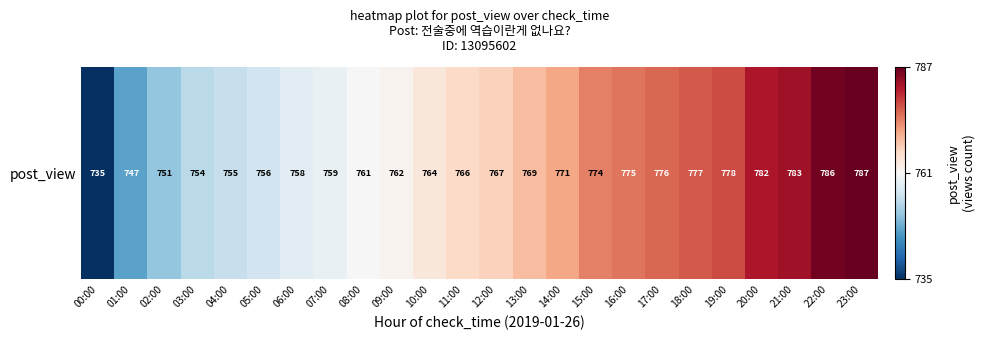

What is the change in value from 13:00 to 23:00?

+18